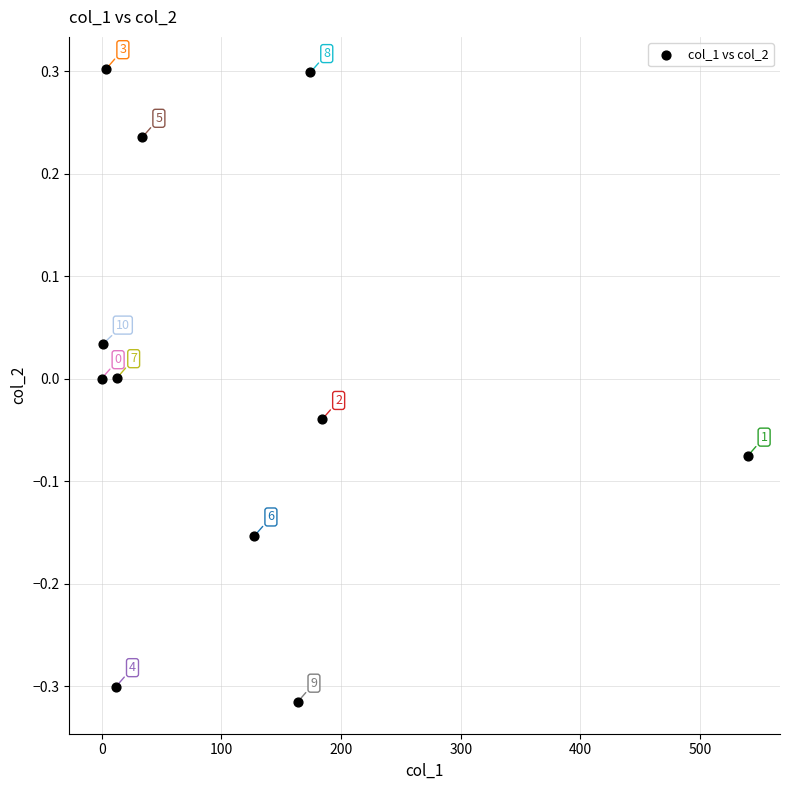

What is the range of X values (max minus min)?

539.7